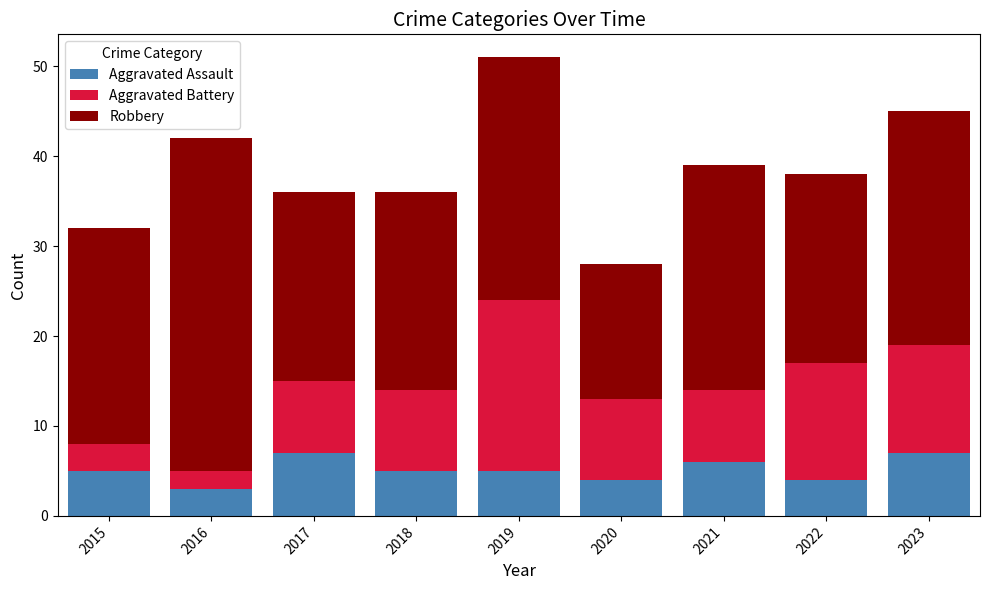

What is the highest value of the Aggravated Assault series?

7